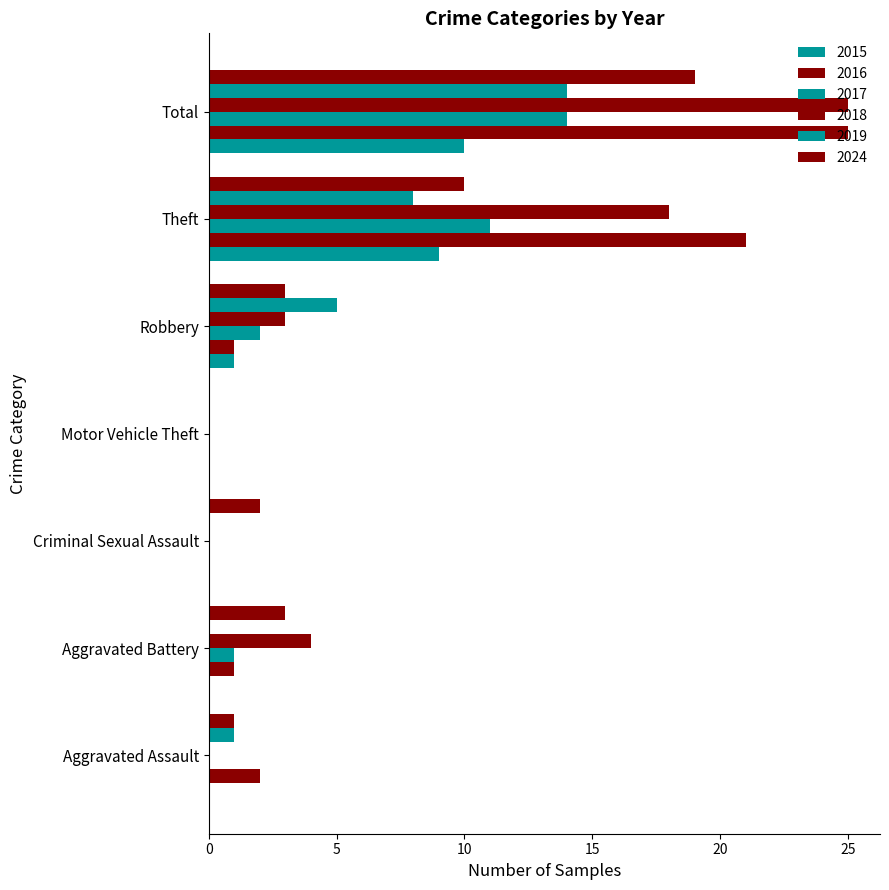

Is it true that 2024 equals 0 at Motor Vehicle Theft?

True